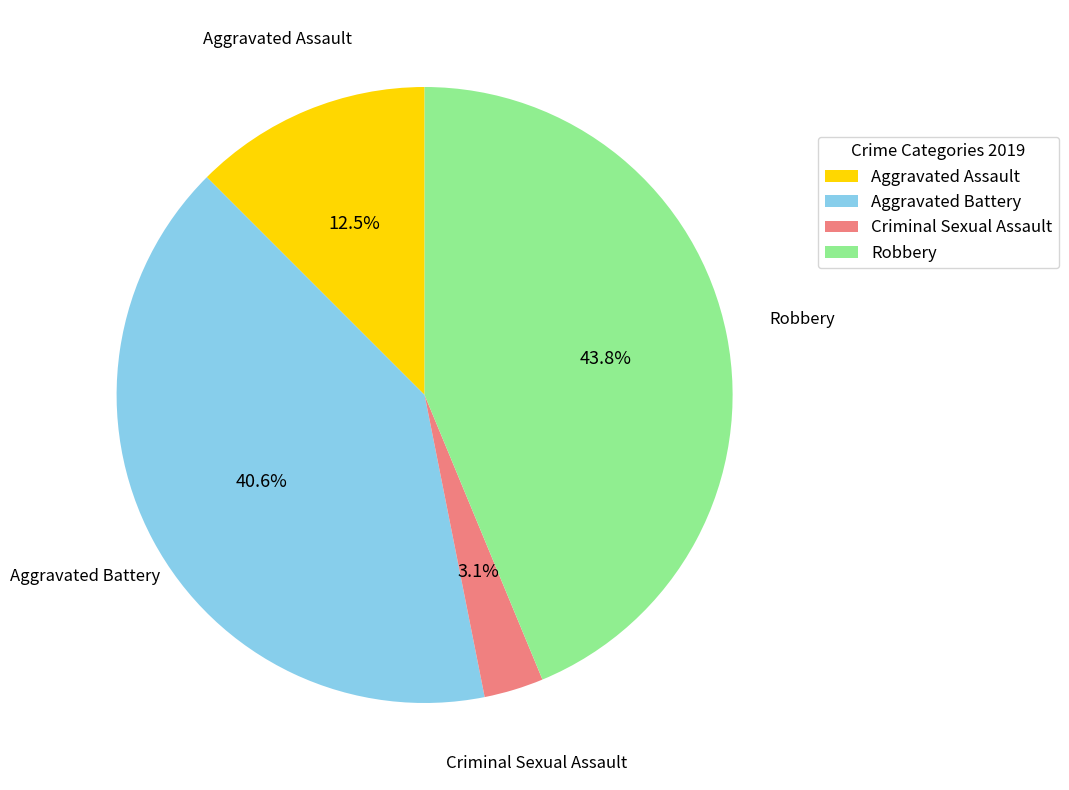

Does any single category account for the majority?

No